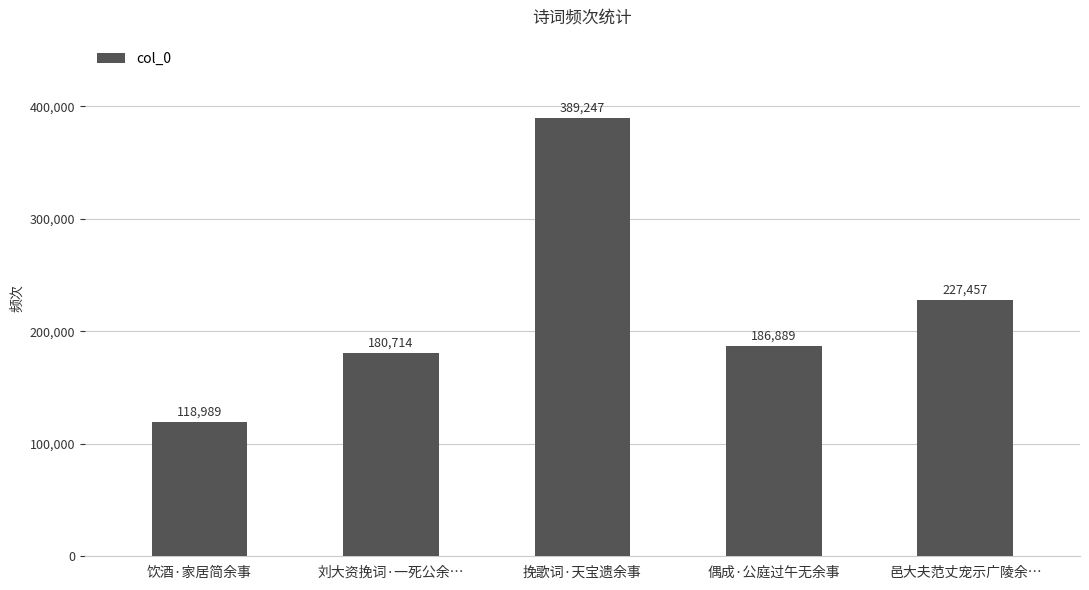

Does the chart contain any negative values?

No